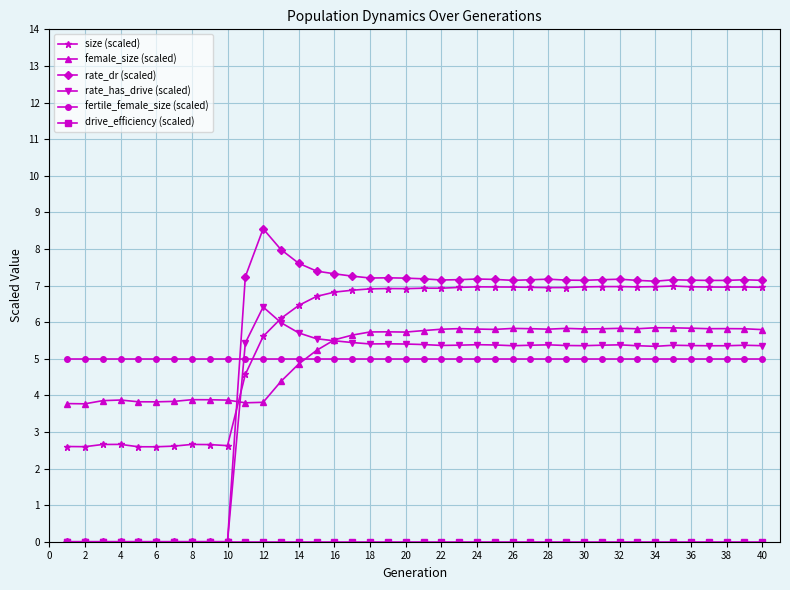

After their last crossing, which series has the higher values: female_size (scaled) or rate_has_drive (scaled)?

female_size (scaled)